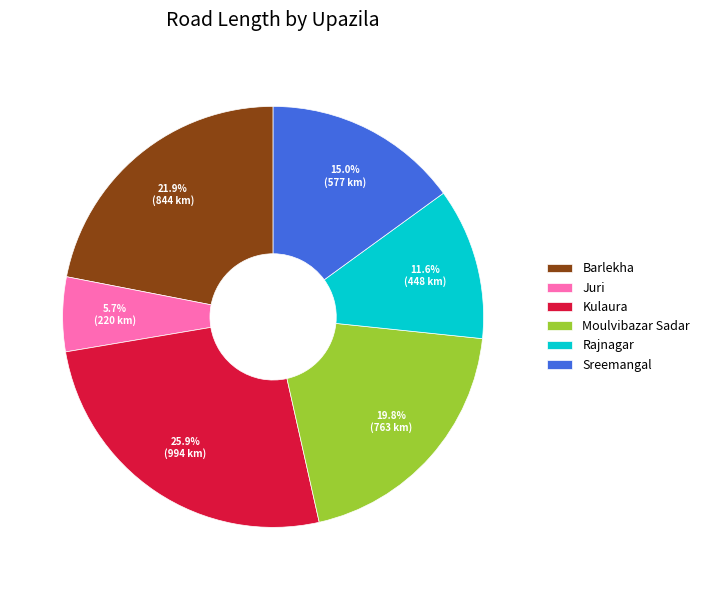

Between Juri and Kulaura, which is larger?

Kulaura